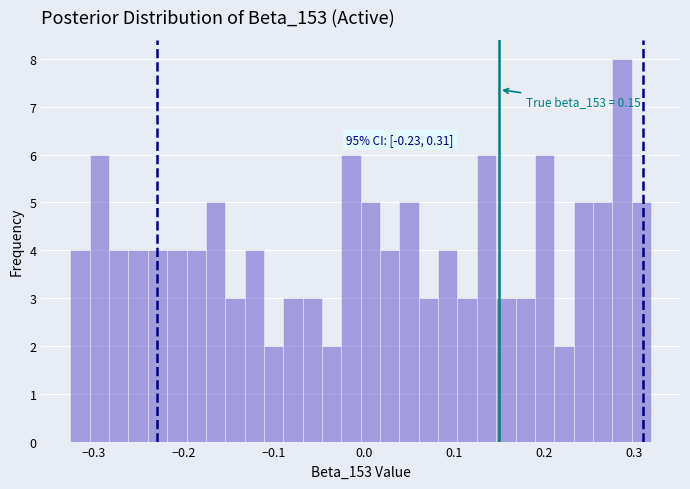

Around what value on the x-axis is the tallest bar? Give the approximate position of its centre, as read against the axis.

0.29